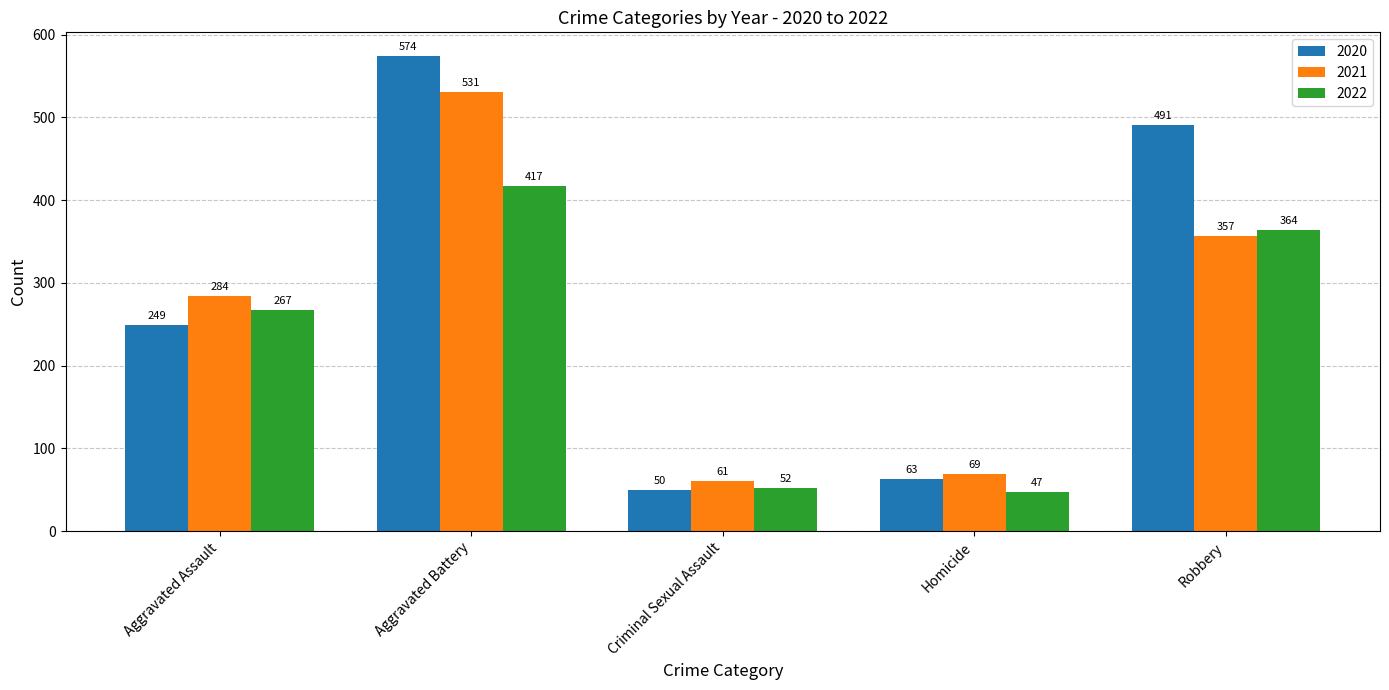

At which label does 2021 reach its peak?

Aggravated Battery